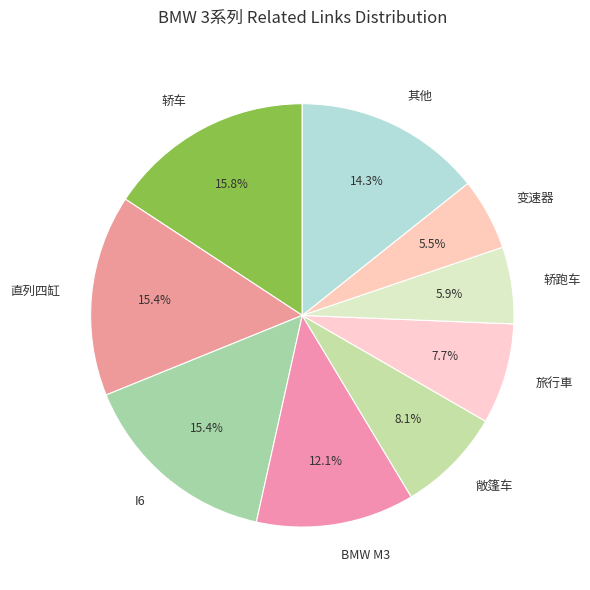

Is there a majority slice in this chart?

No